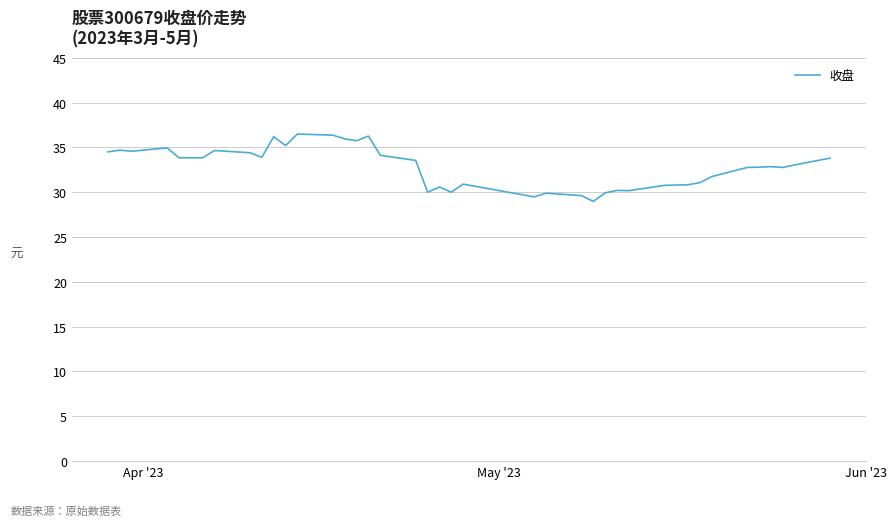

What is the maximum value shown in the chart?

36.5